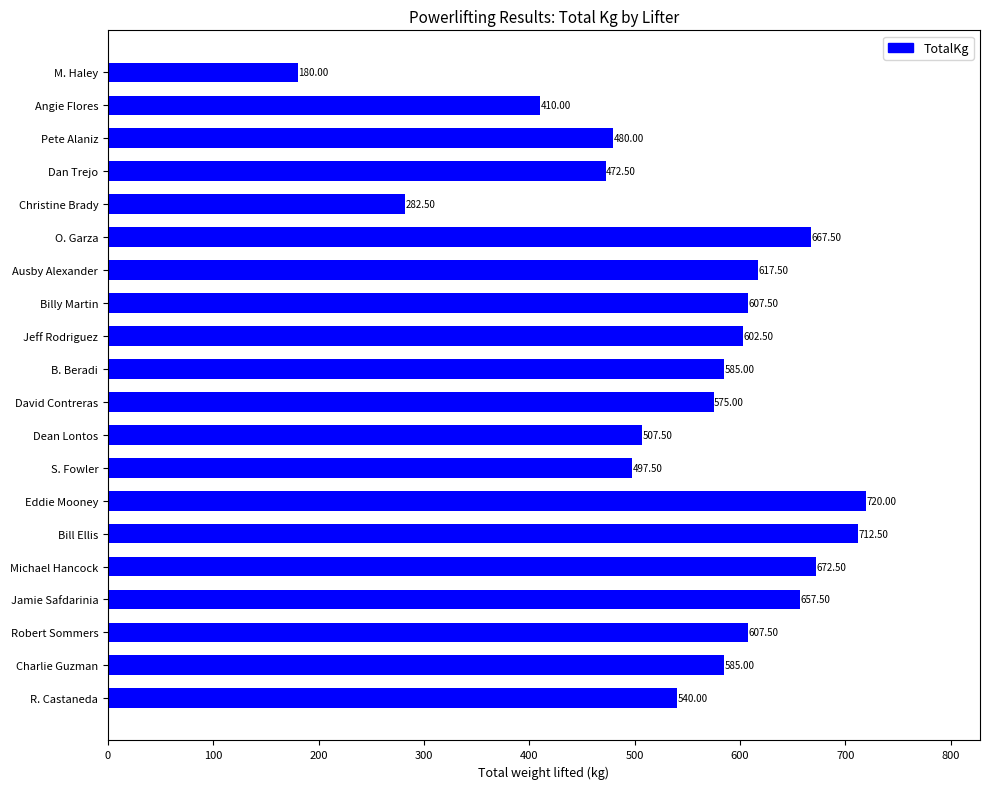

Approximately how many times larger is the value at B. Beradi compared to Billy Martin?

1.0